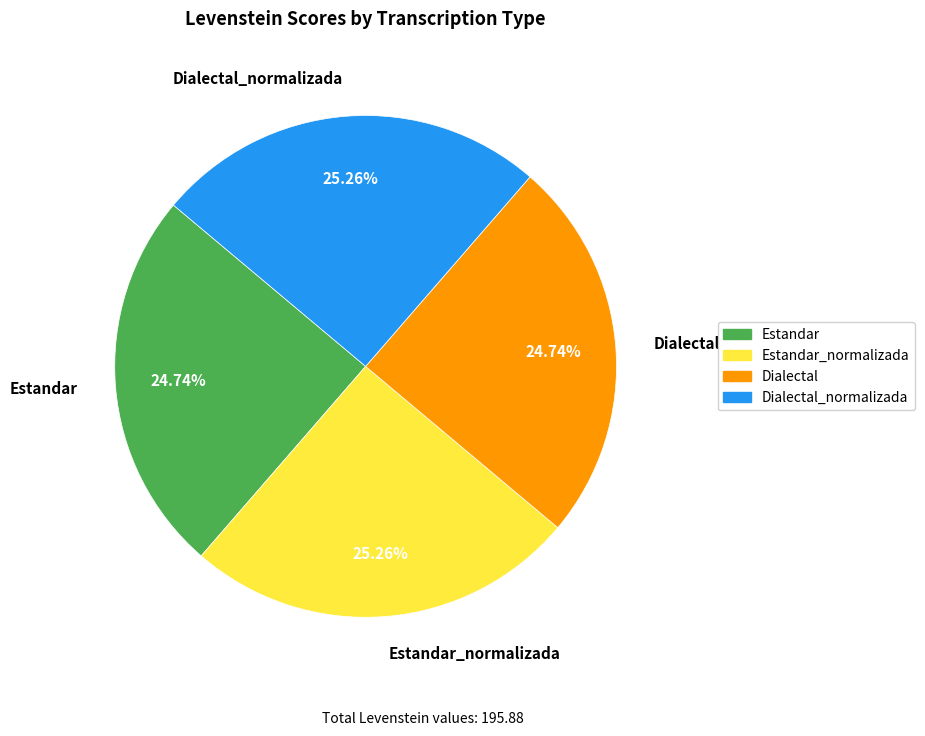

How much of the chart is everything except Estandar_normalizada?

74.7%